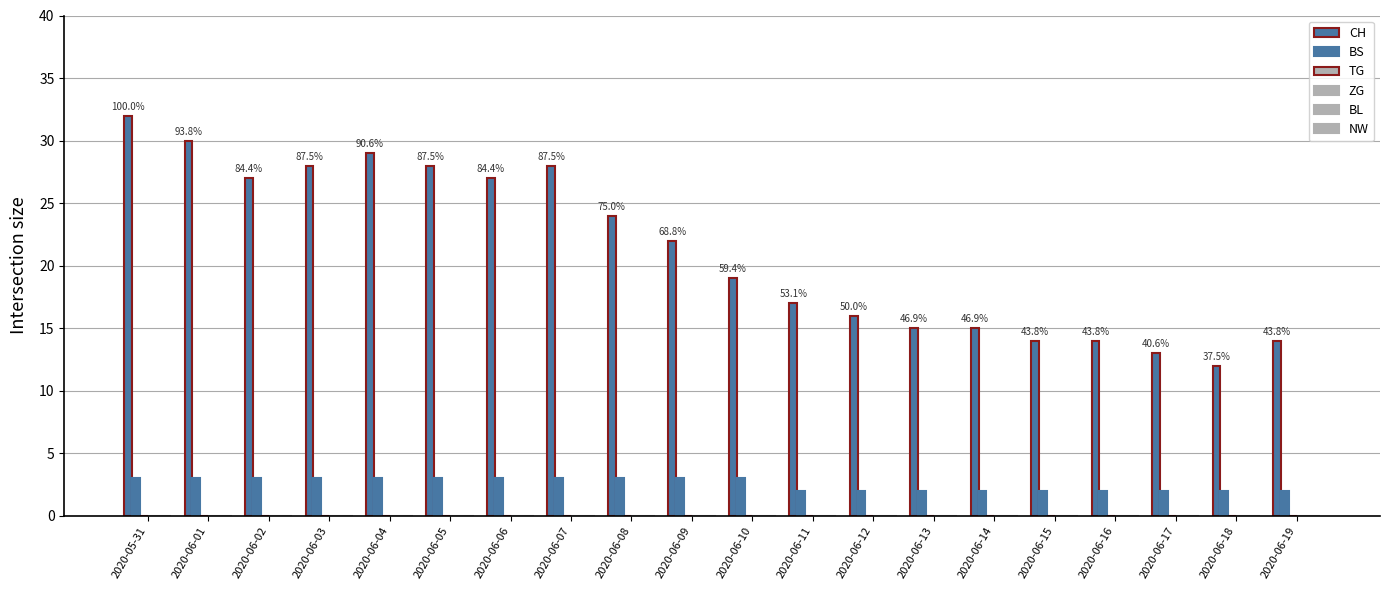

Reading left to right, transcribe all the data shown in this chart.

CH: 2020-05-31=32	2020-06-01=30	2020-06-02=27	2020-06-03=28	2020-06-04=29	2020-06-05=28	2020-06-06=27	2020-06-07=28	2020-06-08=24	2020-06-09=22	2020-06-10=19	2020-06-11=17	2020-06-12=16	2020-06-13=15	2020-06-14=15	2020-06-15=14	2020-06-16=14	2020-06-17=13	2020-06-18=12	2020-06-19=14
BS: 2020-05-31=3	2020-06-01=3	2020-06-02=3	2020-06-03=3	2020-06-04=3	2020-06-05=3	2020-06-06=3	2020-06-07=3	2020-06-08=3	2020-06-09=3	2020-06-10=3	2020-06-11=2	2020-06-12=2	2020-06-13=2	2020-06-14=2	2020-06-15=2	2020-06-16=2	2020-06-17=2	2020-06-18=2	2020-06-19=2
TG: 2020-05-31=0	2020-06-01=0	2020-06-02=0	2020-06-03=0	2020-06-04=0	2020-06-05=0	2020-06-06=0	2020-06-07=0	2020-06-08=0	2020-06-09=0	2020-06-10=0	2020-06-11=0	2020-06-12=0	2020-06-13=0	2020-06-14=0	2020-06-15=0	2020-06-16=0	2020-06-17=0	2020-06-18=0	2020-06-19=0
ZG: 2020-05-31=0	2020-06-01=0	2020-06-02=0	2020-06-03=0	2020-06-04=0	2020-06-05=0	2020-06-06=0	2020-06-07=0	2020-06-08=0	2020-06-09=0	2020-06-10=0	2020-06-11=0	2020-06-12=0	2020-06-13=0	2020-06-14=0	2020-06-15=0	2020-06-16=0	2020-06-17=0	2020-06-18=0	2020-06-19=0
BL: 2020-05-31=0	2020-06-01=0	2020-06-02=0	2020-06-03=0	2020-06-04=0	2020-06-05=0	2020-06-06=0	2020-06-07=0	2020-06-08=0	2020-06-09=0	2020-06-10=0	2020-06-11=0	2020-06-12=0	2020-06-13=0	2020-06-14=0	2020-06-15=0	2020-06-16=0	2020-06-17=0	2020-06-18=0	2020-06-19=0
NW: 2020-05-31=0	2020-06-01=0	2020-06-02=0	2020-06-03=0	2020-06-04=0	2020-06-05=0	2020-06-06=0	2020-06-07=0	2020-06-08=0	2020-06-09=0	2020-06-10=0	2020-06-11=0	2020-06-12=0	2020-06-13=0	2020-06-14=0	2020-06-15=0	2020-06-16=0	2020-06-17=0	2020-06-18=0	2020-06-19=0